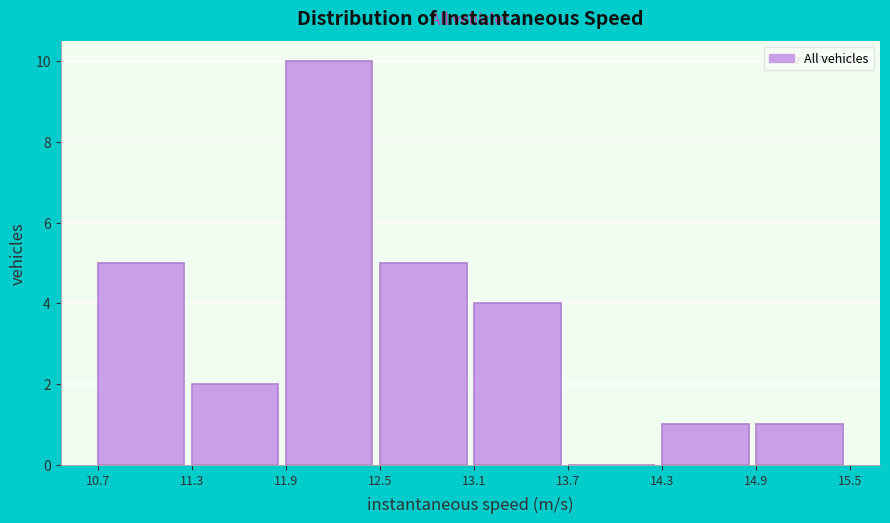

Reading left to right, list every bar in this chart as the range it spans on the x-axis followed by its height. The values are not printed on the chart, so give them approximately, as read against the axis.

10.7 to 11.3: 5
11.3 to 11.9: 2
11.9 to 12.5: 10
12.5 to 13.1: 5
13.1 to 13.7: 4
13.7 to 14.3: 0
14.3 to 14.9: 1
14.9 to 15.5: 1